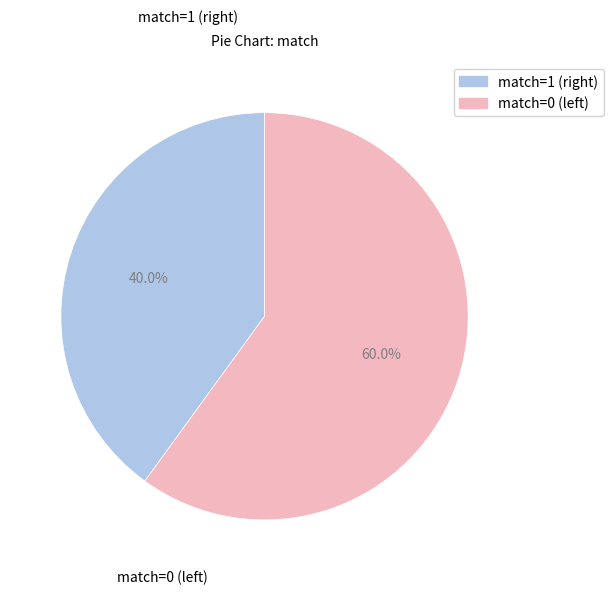

Count the number of slices in the pie.

2